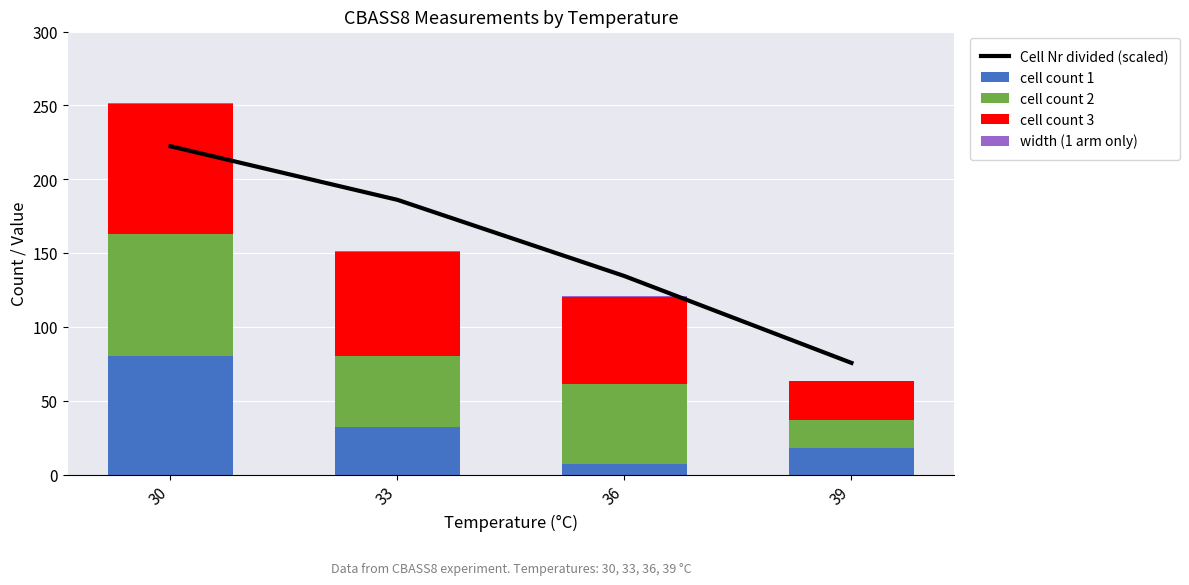

Reading left to right, list all the values displayed in this chart.

Cell Nr divided (scaled): 222.3	186.0	134.4	75.6
cell count 1: 80.0	32.0	7.0	18.0
cell count 2: 83.0	48.0	54.0	19.0
cell count 3: 88.0	71.0	59.0	26.0
width (1 arm only): 0.7	0.4	0.6	0.6